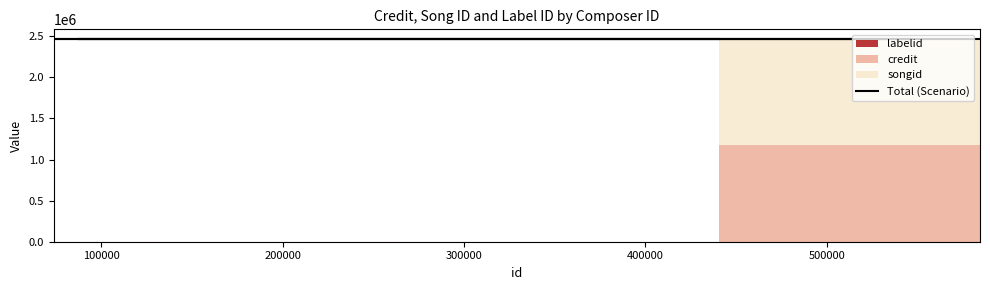

What is the difference between the highest and lowest values at 440635?

1279145